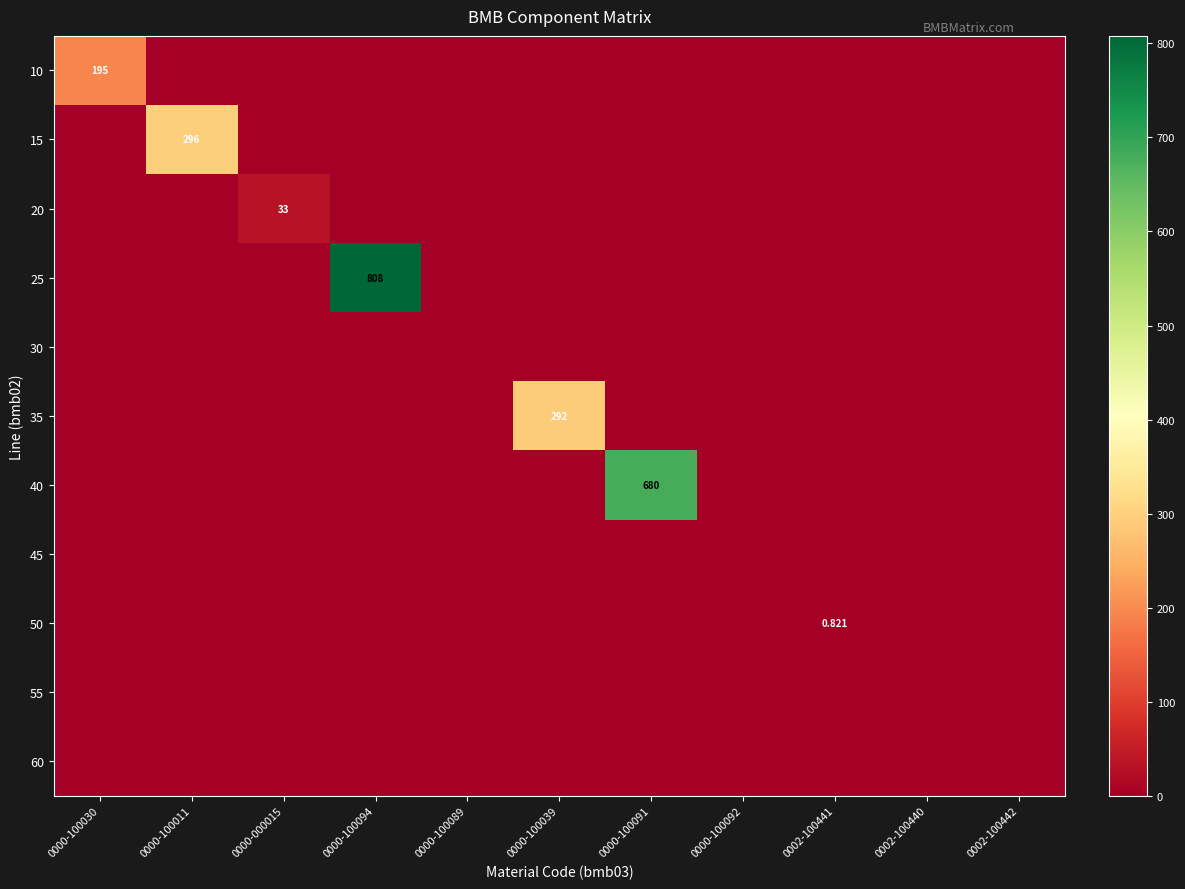

What is the difference between the maximum and second lowest values in the 25 series?

808.0